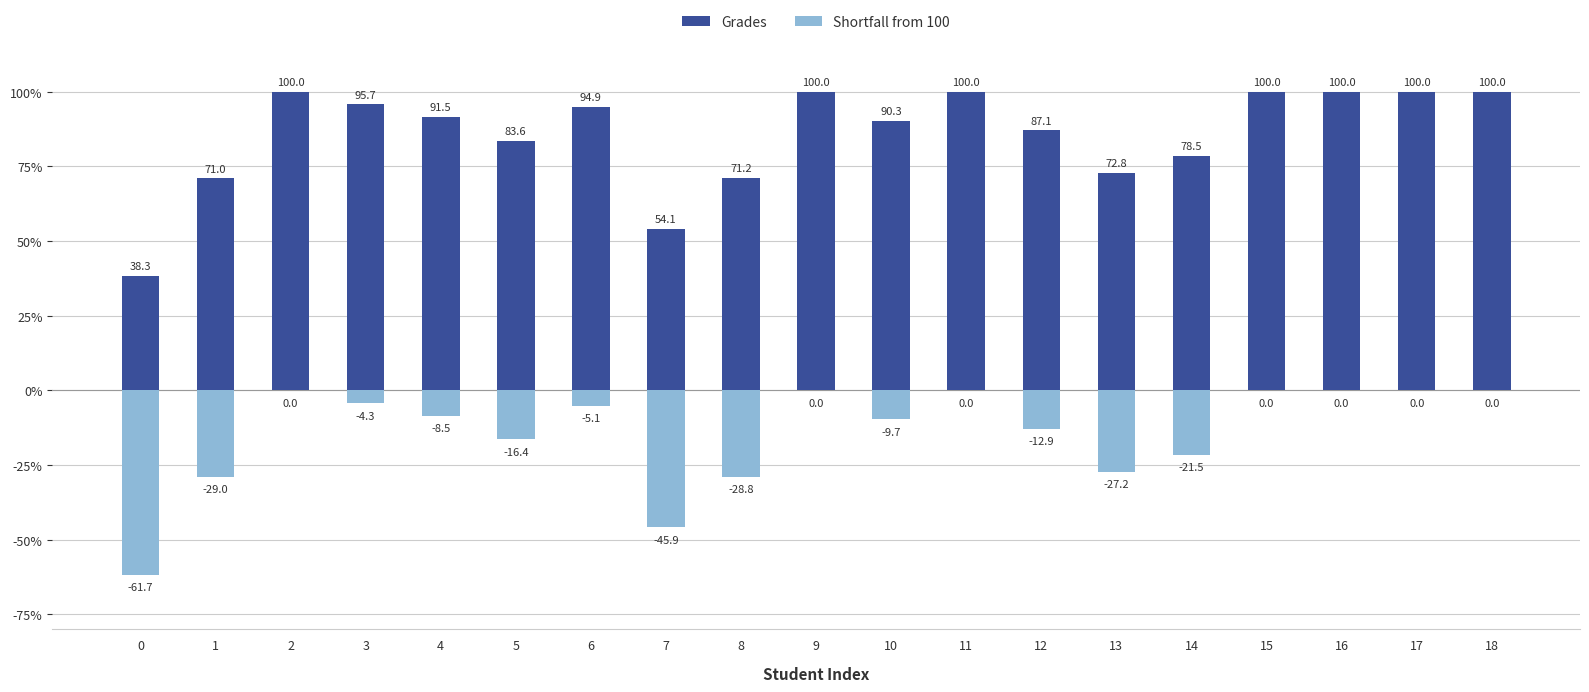

What is the spread (max minus min) of values at 17?

100.0